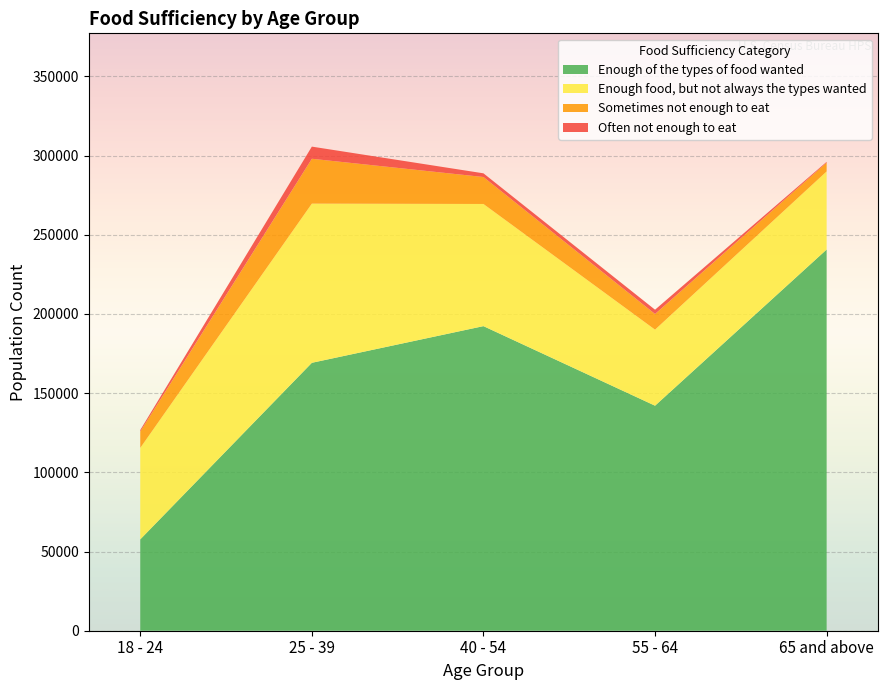

Reading left to right, list all the values displayed in this chart.

Enough of the types of food wanted: 57655	169159	192312	142073	240684
Enough food, but not always the types wanted: 57769	100500	77127	48000	49312
Sometimes not enough to eat: 10326	28323	17025	9881	5571
Often not enough to eat: 966	7670	2329	2728	478